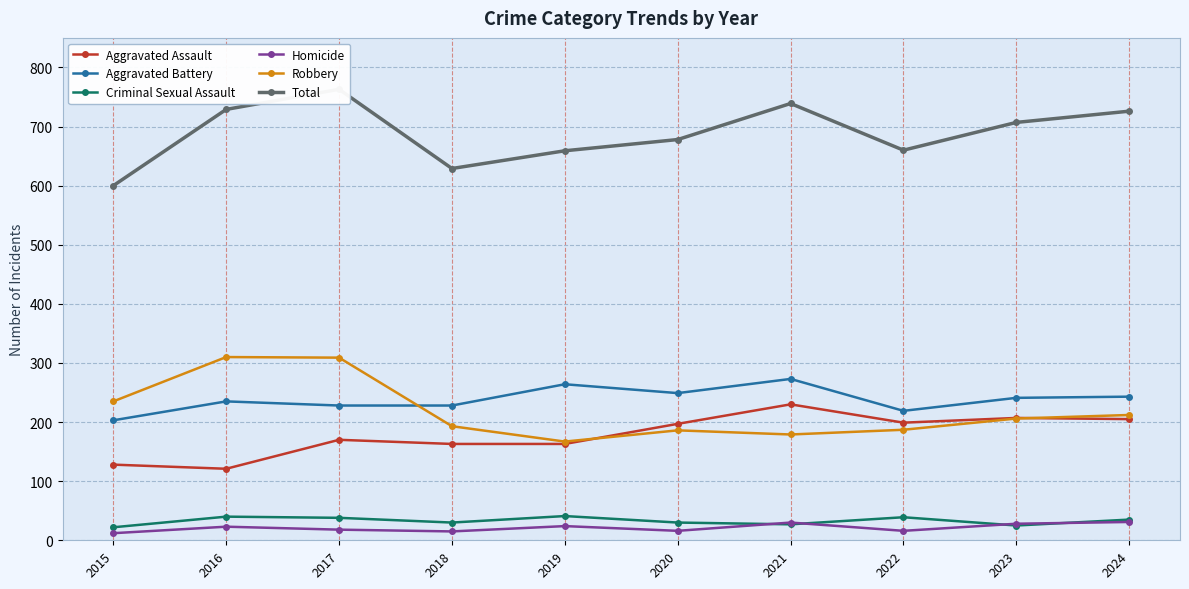

List the series in order of their peak value, highest first.

Total, Robbery, Aggravated Battery, Aggravated Assault, Criminal Sexual Assault, Homicide